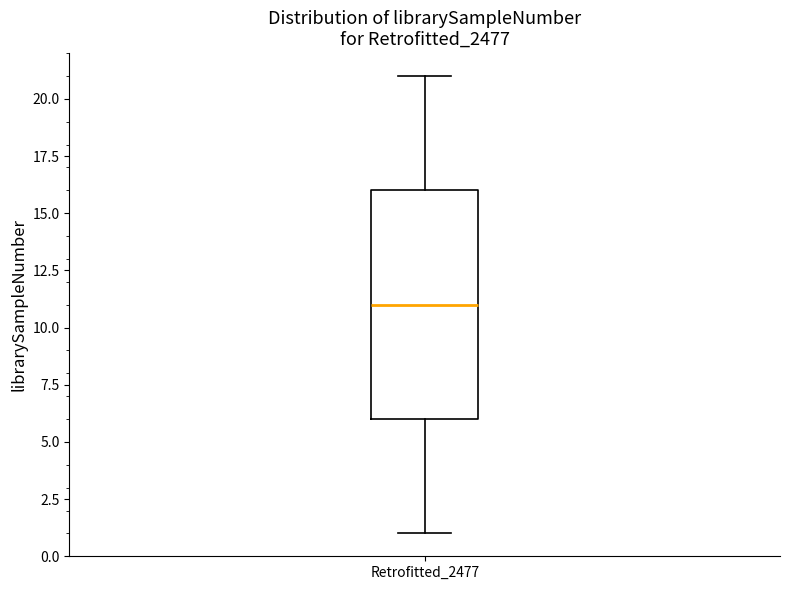

Read this box plot against the y-axis: the position of the median line, the range covered by the box, and the ends of both whiskers. The values are not printed on the chart, so give them approximately, as read against the axis.

median 11, box 6 to 16, whiskers 1 to 21